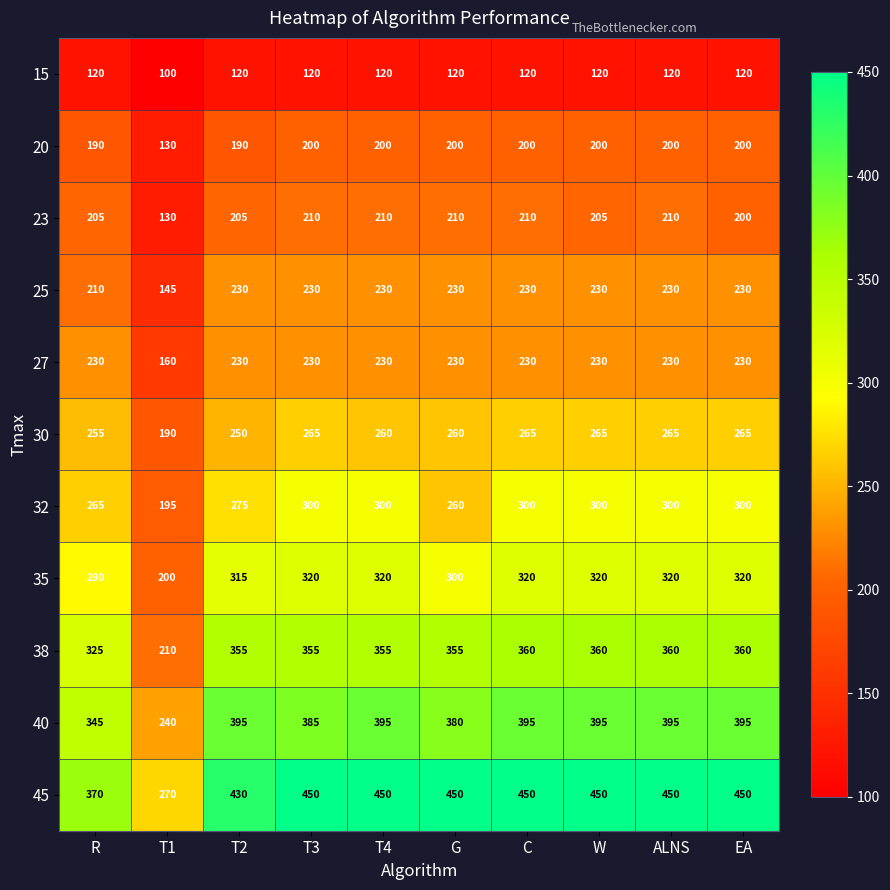

Is the value of 40 at EA greater than the value of 27 at EA?

Yes